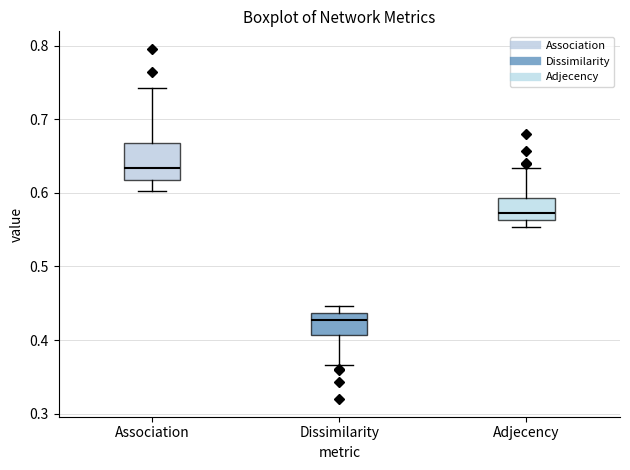

Where is the lower edge of the box for Association on the y-axis? The values are not printed on the chart, so give them approximately, as read against the axis.

0.62